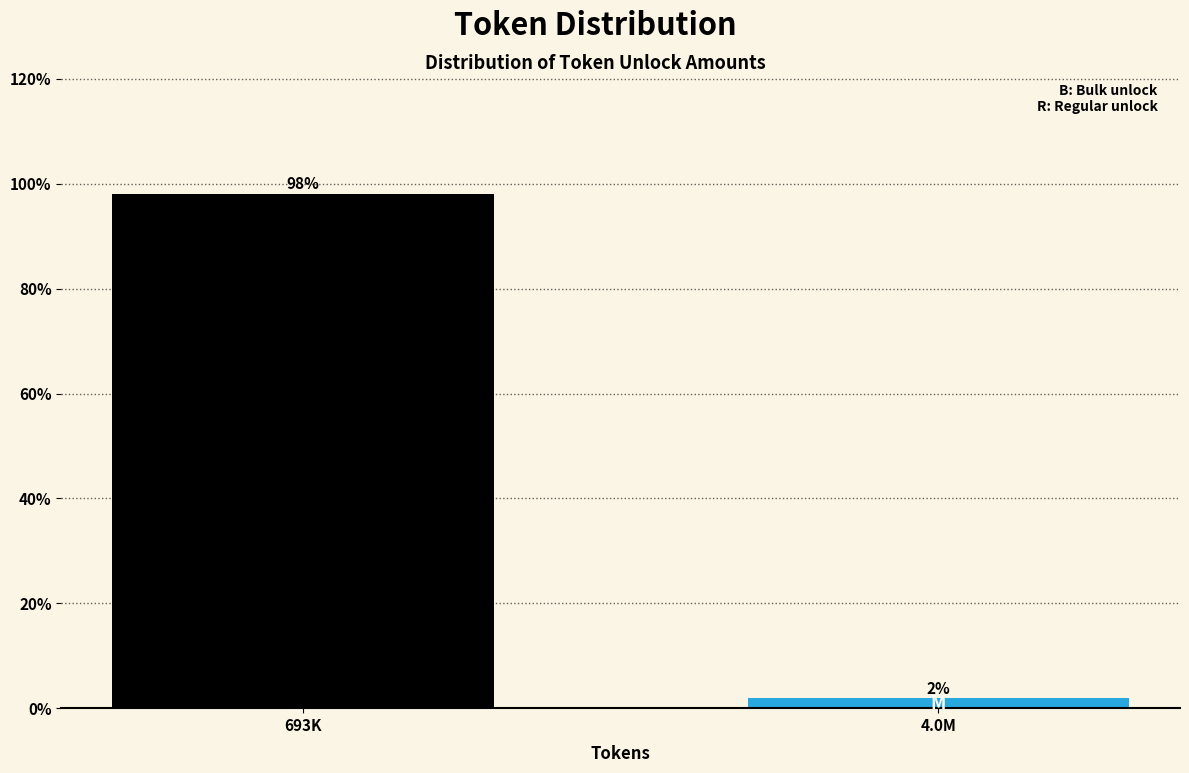

What is the average value?

50.0